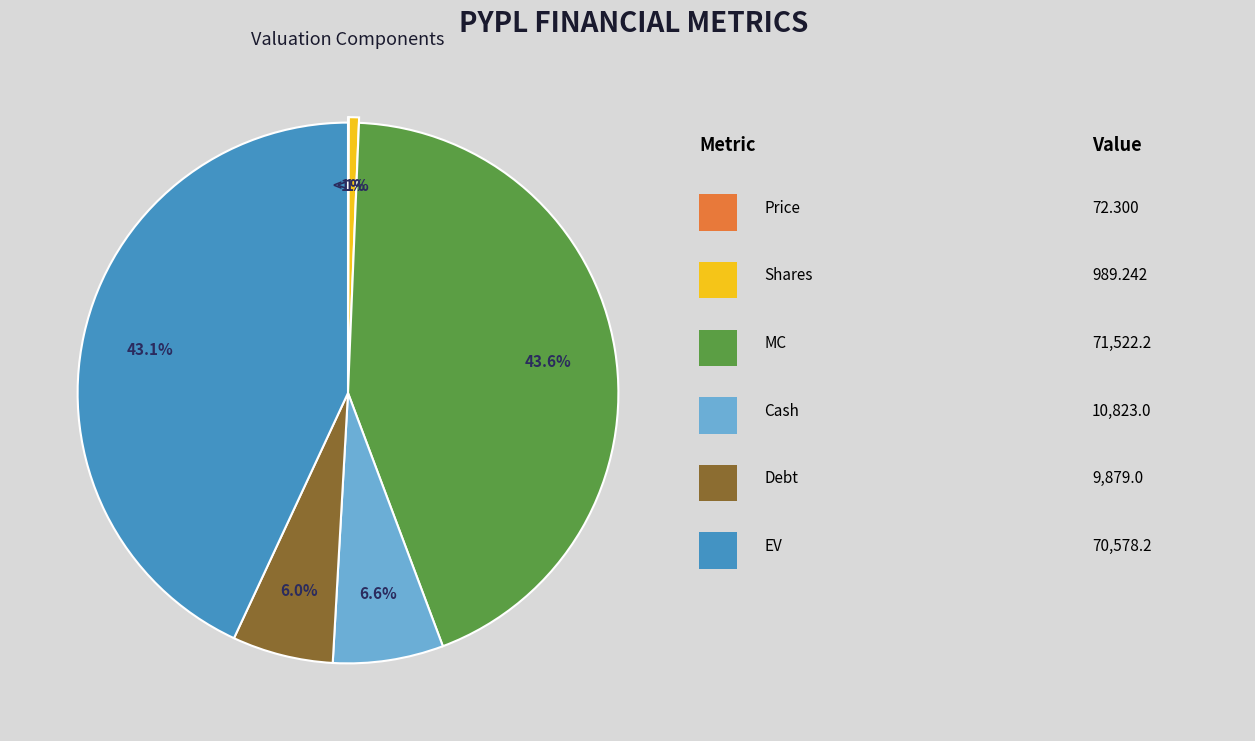

What percentage do Price and Debt together represent?

6.1%